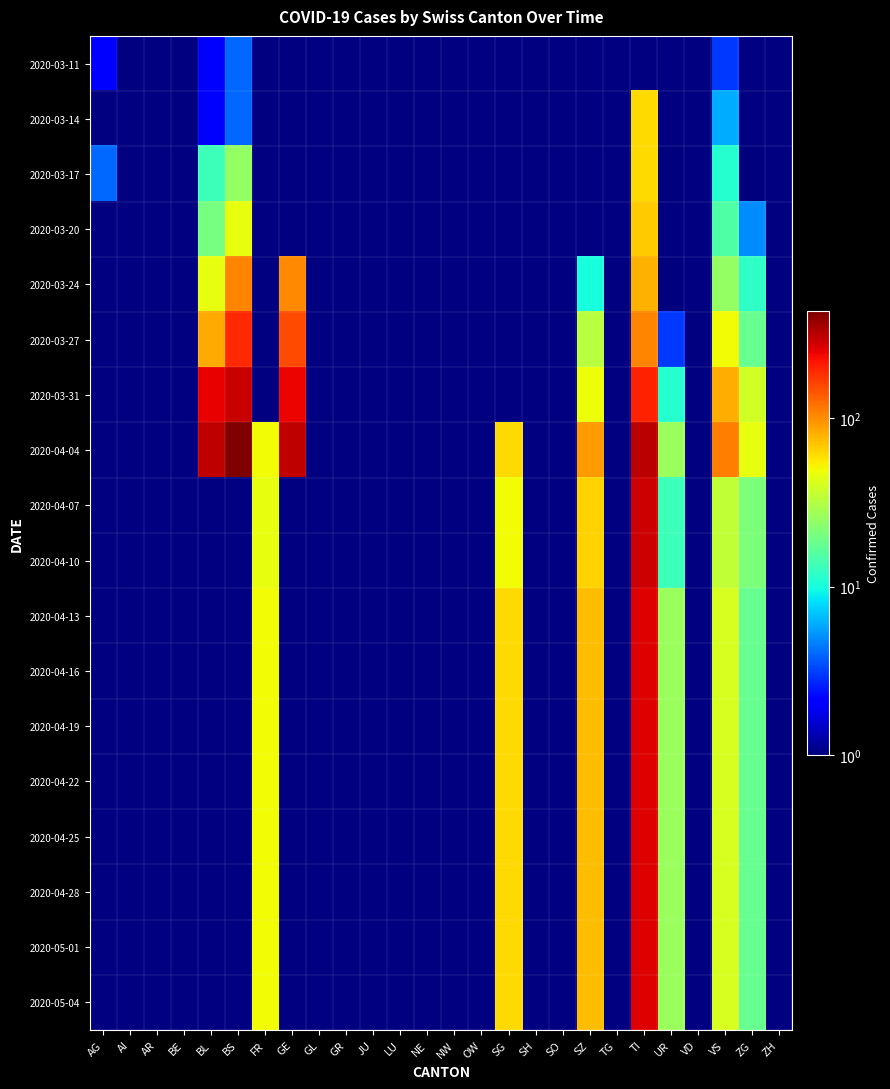

The 2020-03-20 series shows 29.4 at BL. True or false?

False